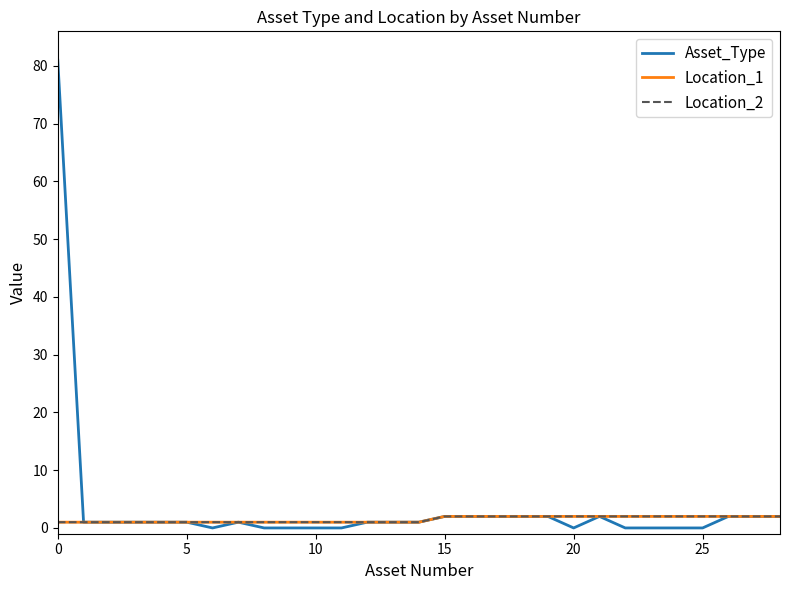

Rank the series by their maximum value, from highest to lowest.

Asset_Type, Location_1, Location_2